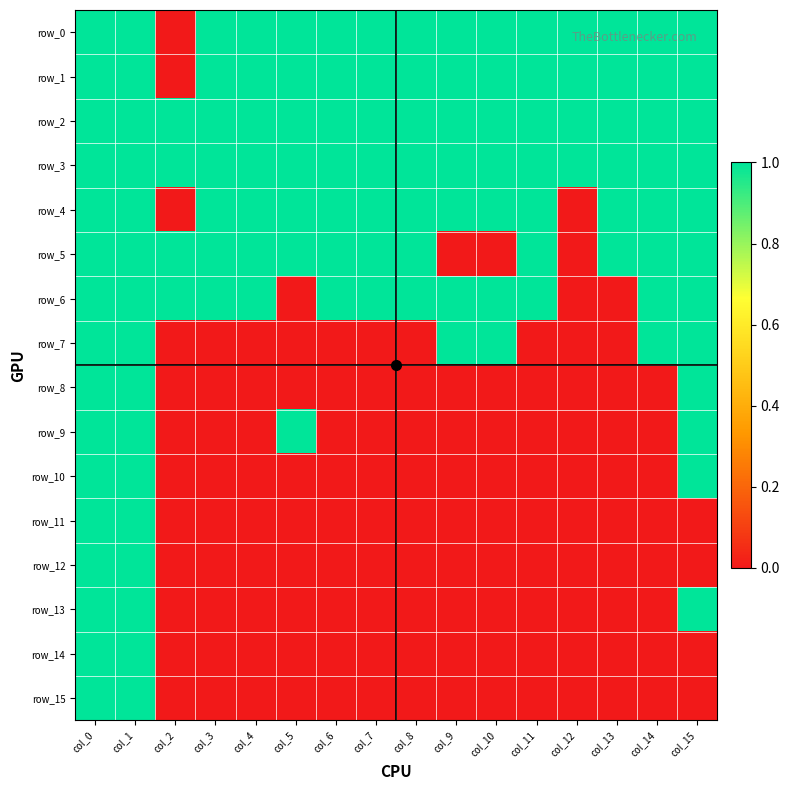

Rank the series at col_5 from lowest to highest value.

row_6, row_7, row_8, row_10, row_11, row_12, row_13, row_14, row_15, row_0, row_1, row_2, row_3, row_4, row_5, row_9